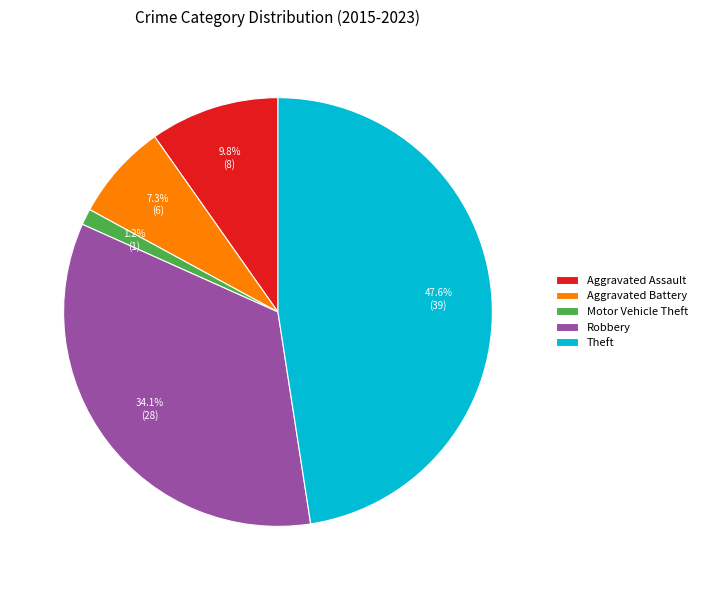

What is the smallest slice in the pie chart?

Motor Vehicle Theft